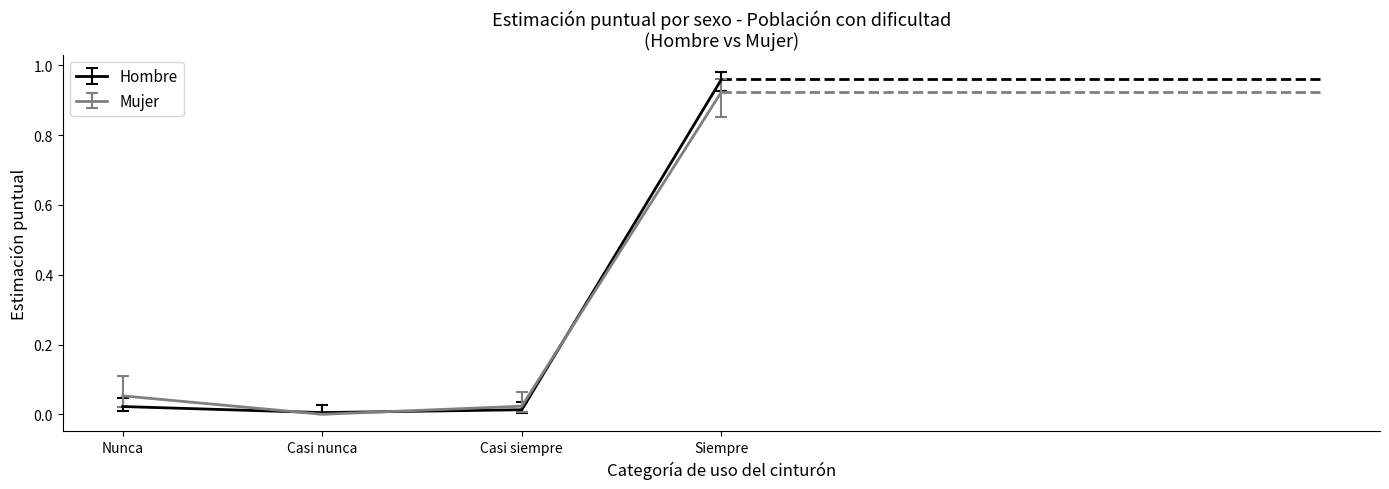

Which series has the largest range (max minus min)?

Hombre